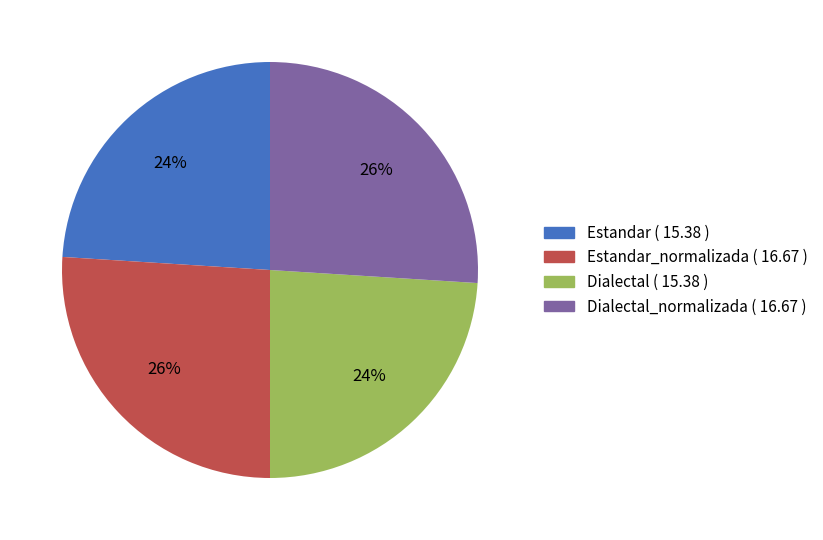

To the nearest percent, what is the difference between the largest and smallest slice percentages?

2%